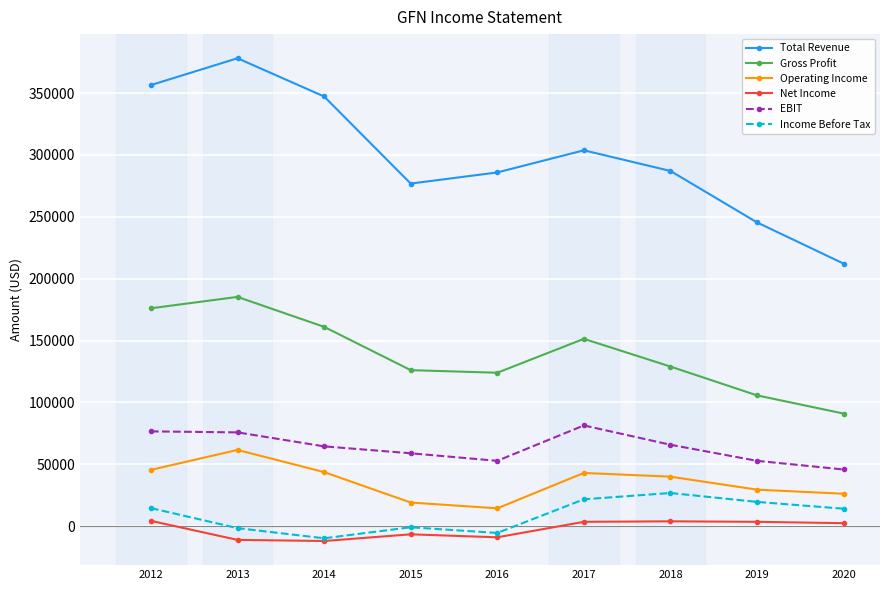

At 2019, list the series in order from largest to smallest.

Total Revenue, Gross Profit, EBIT, Operating Income, Income Before Tax, Net Income